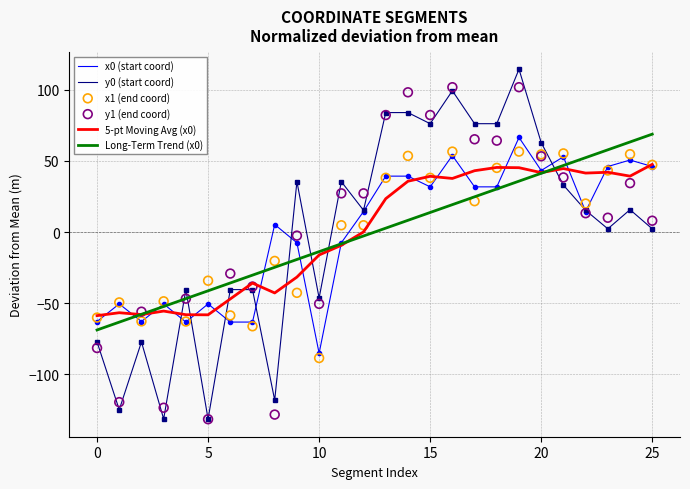

Which series has the widest spread of Y values?

y0 (start coord)